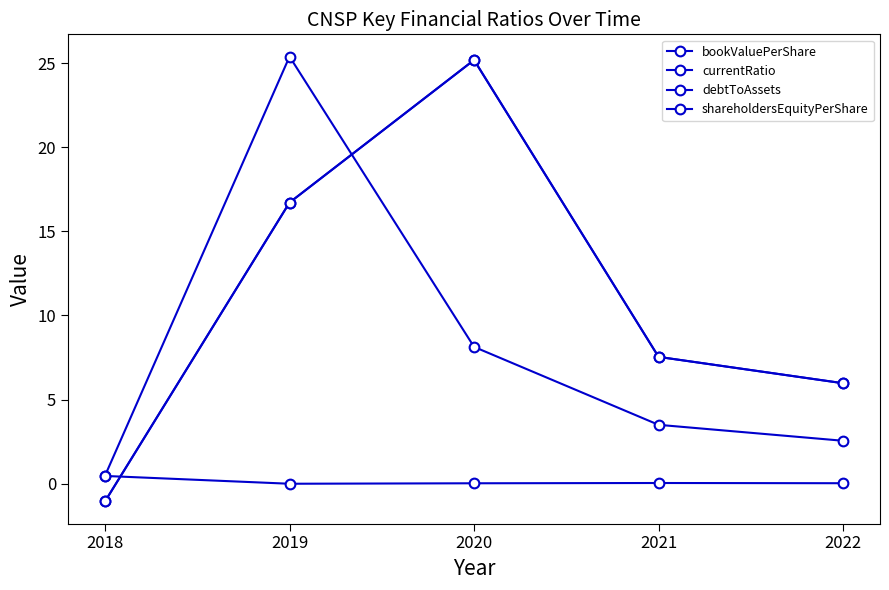

Reading left to right, transcribe all the data shown in this chart.

bookValuePerShare: 2018=-1.0	2019=16.7	2020=25.2	2021=7.5	2022=6.0
currentRatio: 2018=0.5	2019=25.4	2020=8.1	2021=3.5	2022=2.6
debtToAssets: 2018=0.5	2019=0.0	2020=0.0	2021=0.0	2022=0.0
shareholdersEquityPerShare: 2018=-1.0	2019=16.7	2020=25.2	2021=7.5	2022=6.0